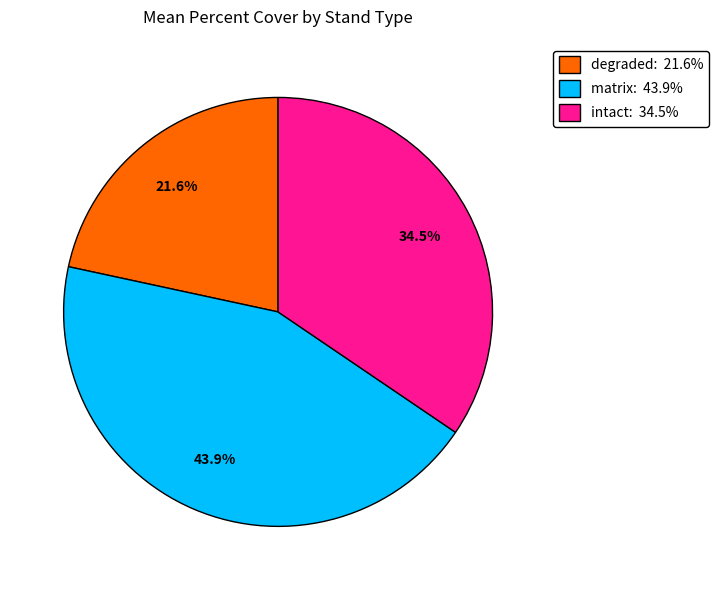

What portion of the pie excludes degraded?

78.4%